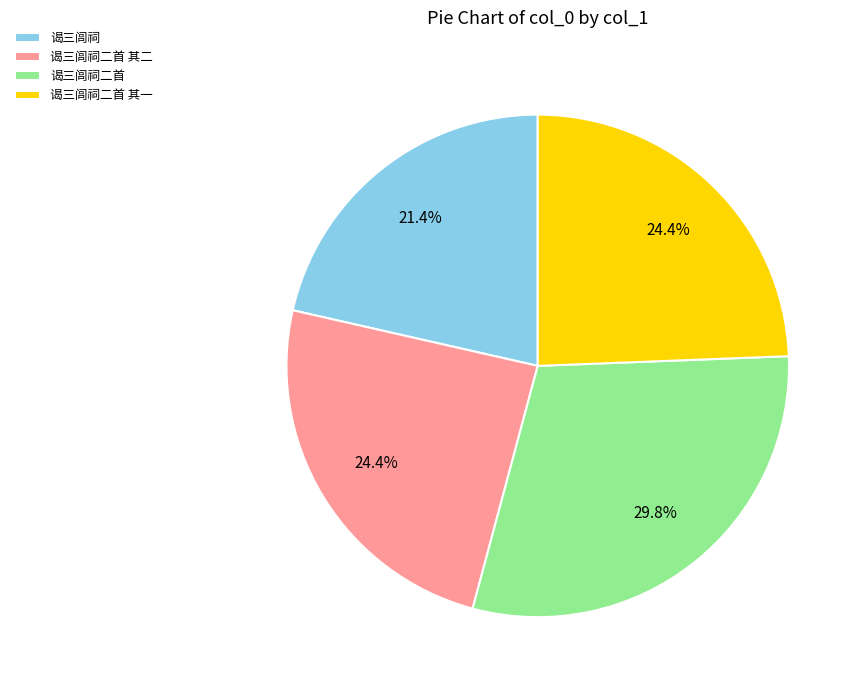

What percentage is NOT represented by 谒三闾祠二首 其一?

75.6%